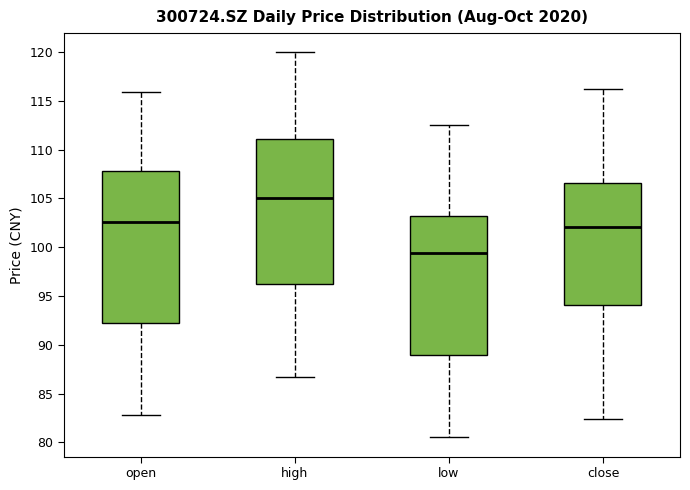

Reading left to right, read every box against the y-axis: the position of its median line, the range the box covers, and the ends of its whiskers. The values are not printed on the chart, so give them approximately, as read against the axis.

open: median 102.5, box 92.5 to 108.0, whiskers 83.0 to 116.0
high: median 105.0, box 96.5 to 111.0, whiskers 87.0 to 120.0
low: median 99.5, box 89.0 to 103.0, whiskers 80.5 to 112.5
close: median 102.0, box 94.0 to 106.5, whiskers 82.5 to 116.0